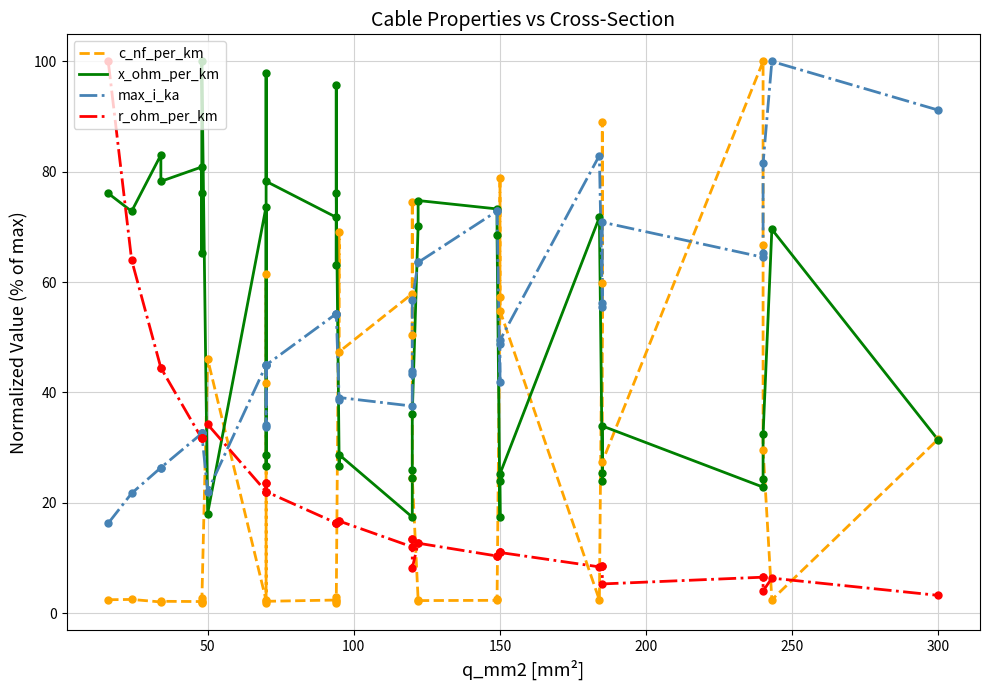

Which series has the largest total across all categories?

x_ohm_per_km